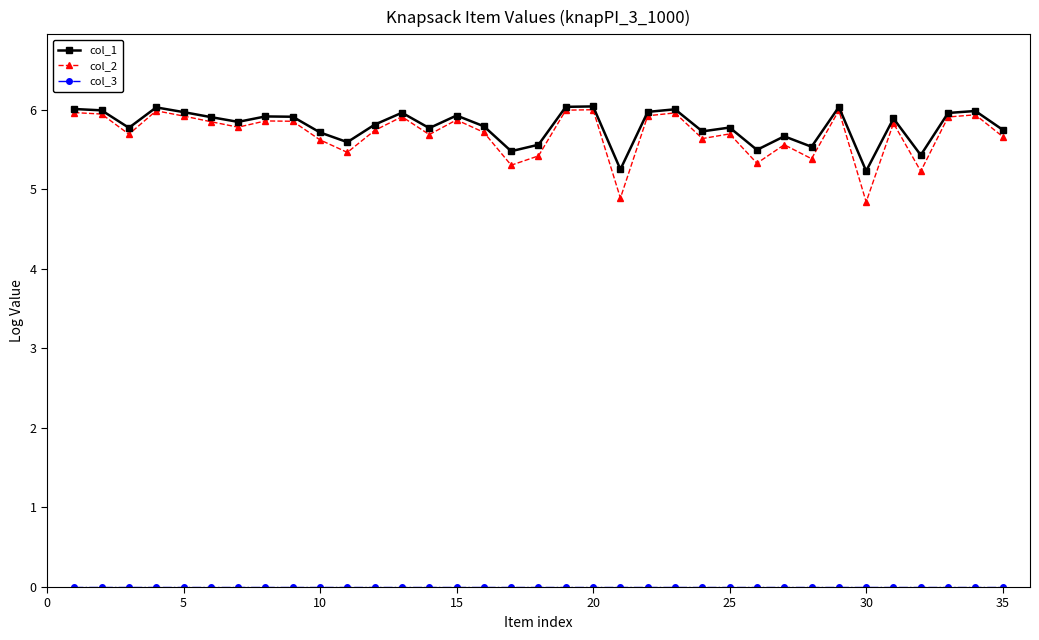

What is the greatest value displayed?

6.0